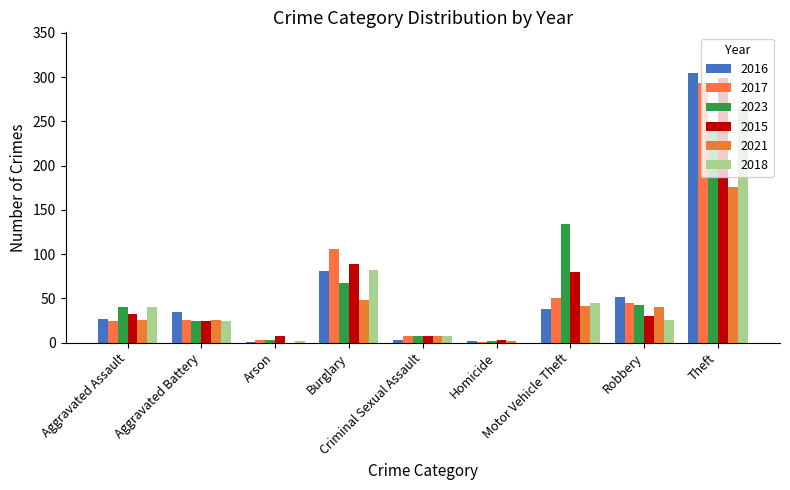

Is the value of 2023 at Arson greater than the value of 2015 at Burglary?

No